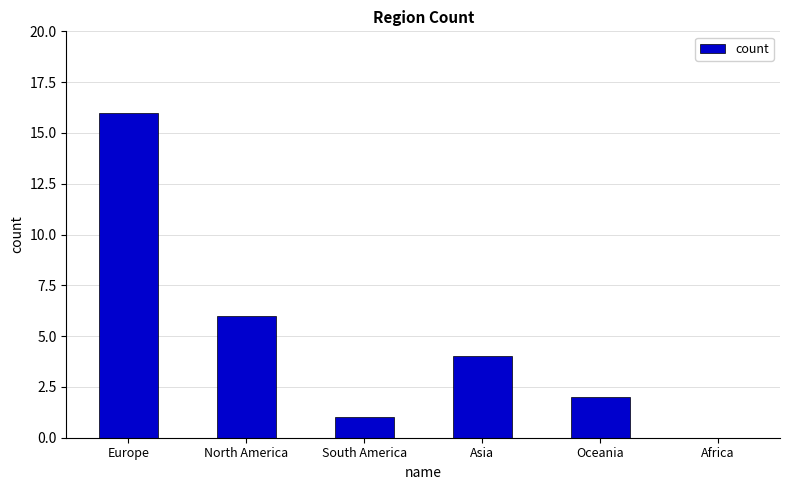

Between Africa and Oceania, which is larger?

Oceania